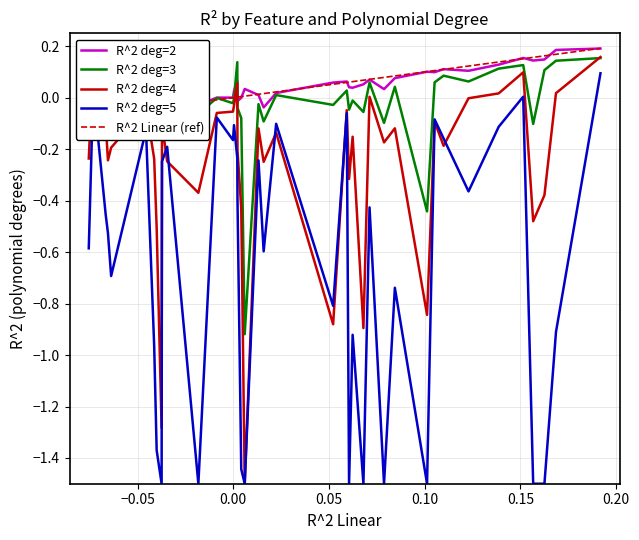

What is the sum of all R^2 deg=5 values?

-26.5